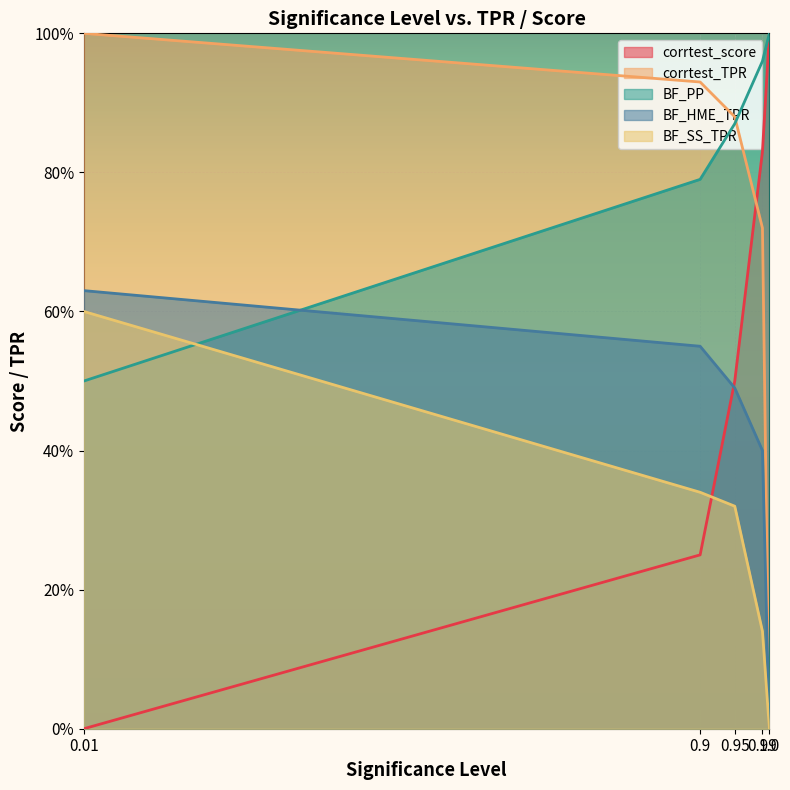

What are all the series names shown in the legend?

corrtest_score, corrtest_TPR, BF_PP, BF_HME_TPR, BF_SS_TPR